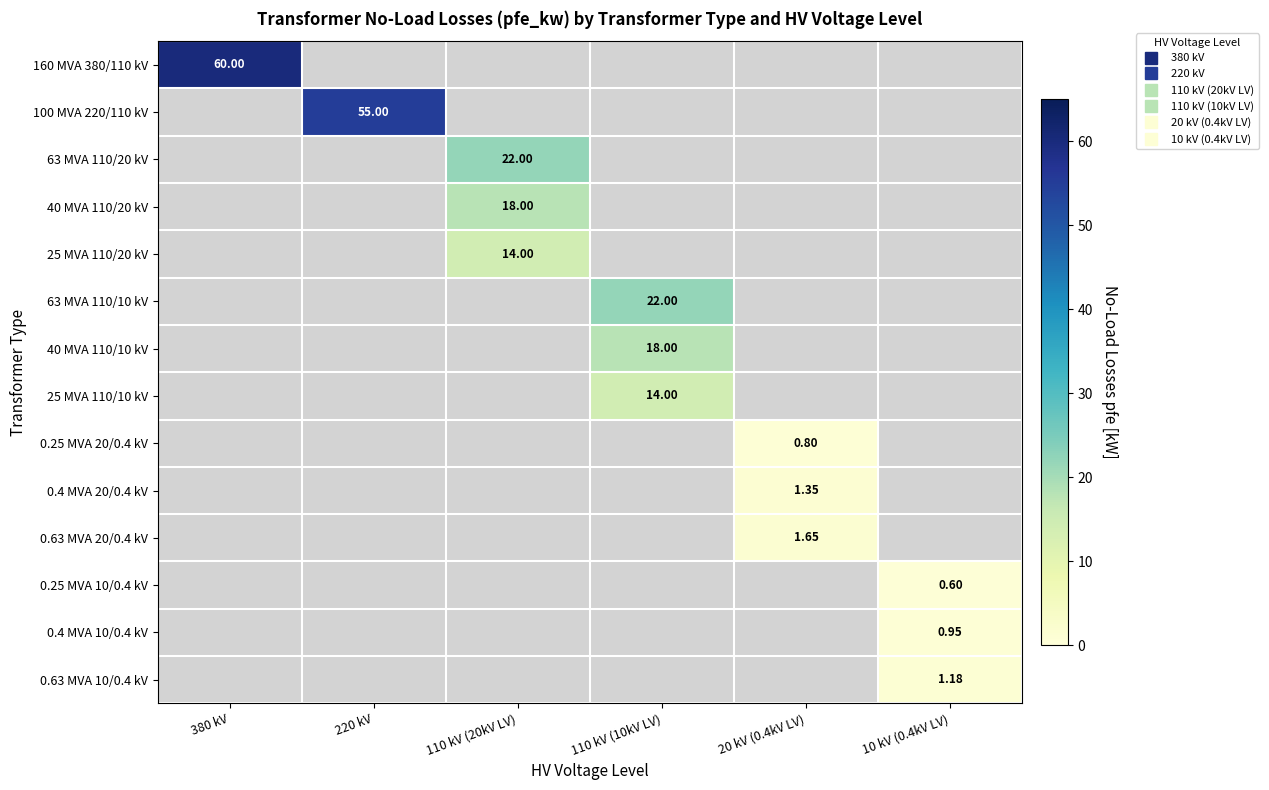

At which category is the sum across all series the highest?

380 kV